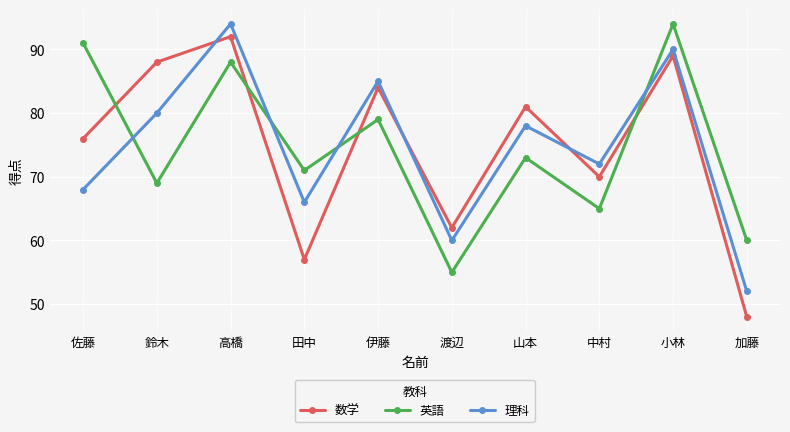

After their last crossing, which series has the higher values: 数学 or 理科?

理科